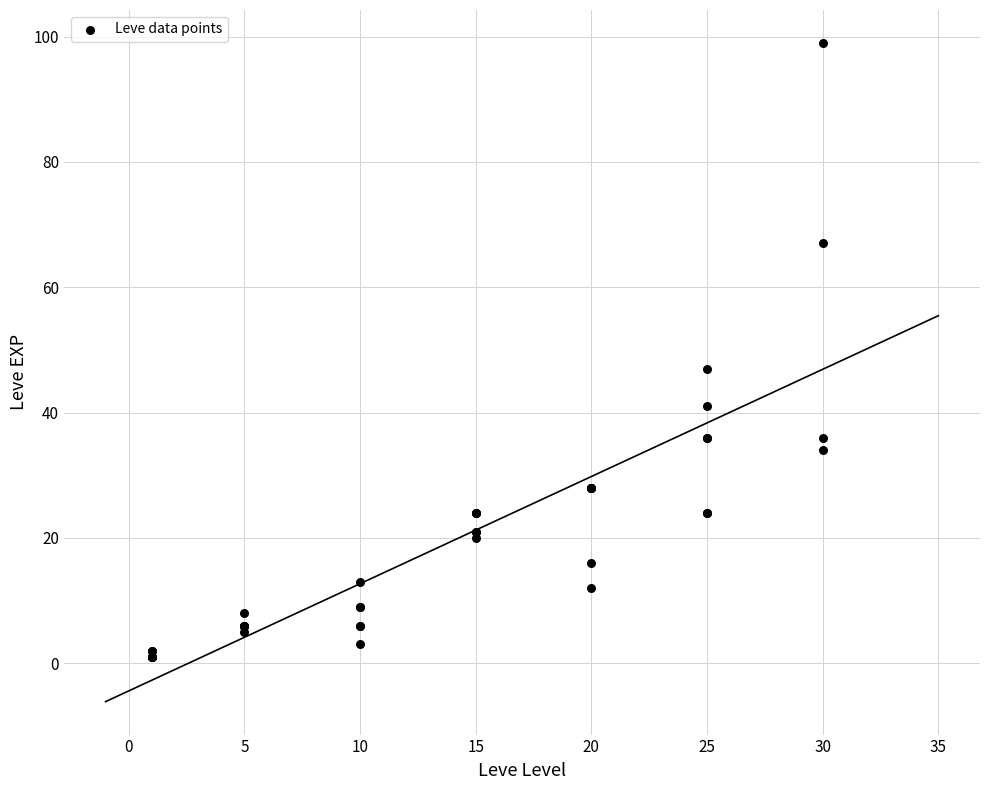

What Y value in the scatter plot is closest to 50?

47